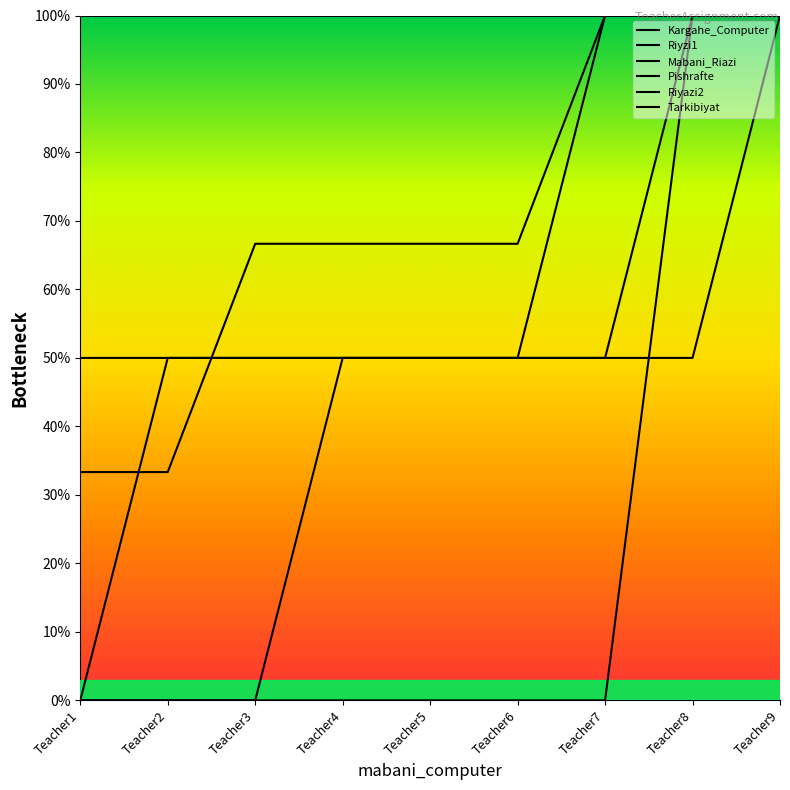

Does the chart have visible grid lines?

No